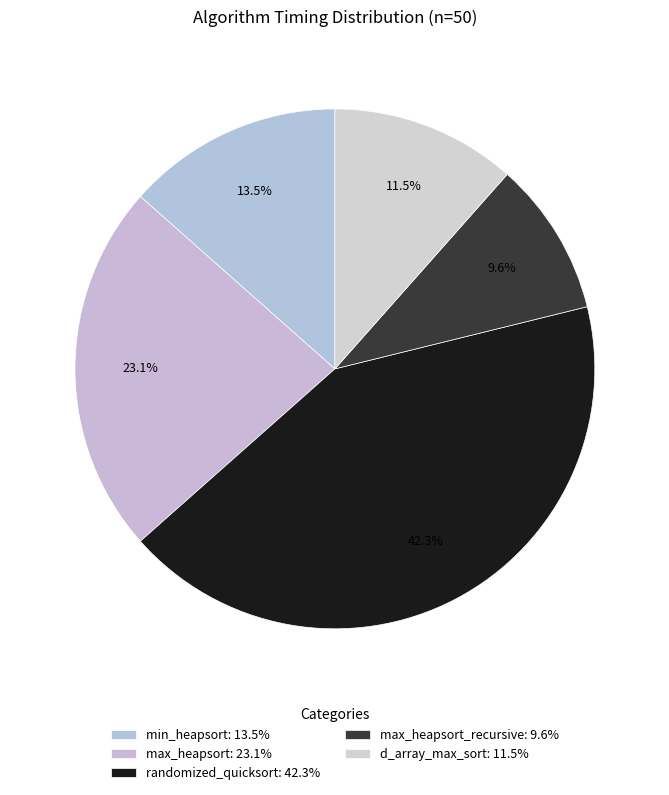

Rank the categories by value from lowest to highest.

max_heapsort_recursive: 9.6%, d_array_max_sort: 11.5%, min_heapsort: 13.5%, max_heapsort: 23.1%, randomized_quicksort: 42.3%